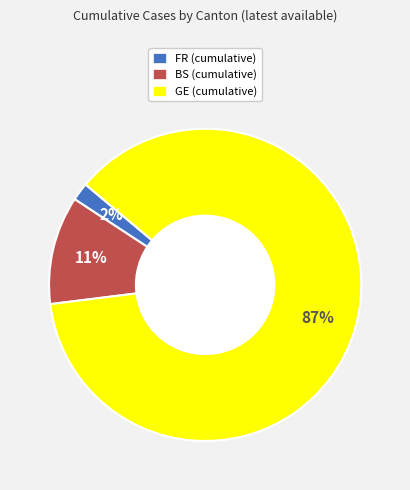

Approximately how many times larger is the value at FR compared to BS?

0.2